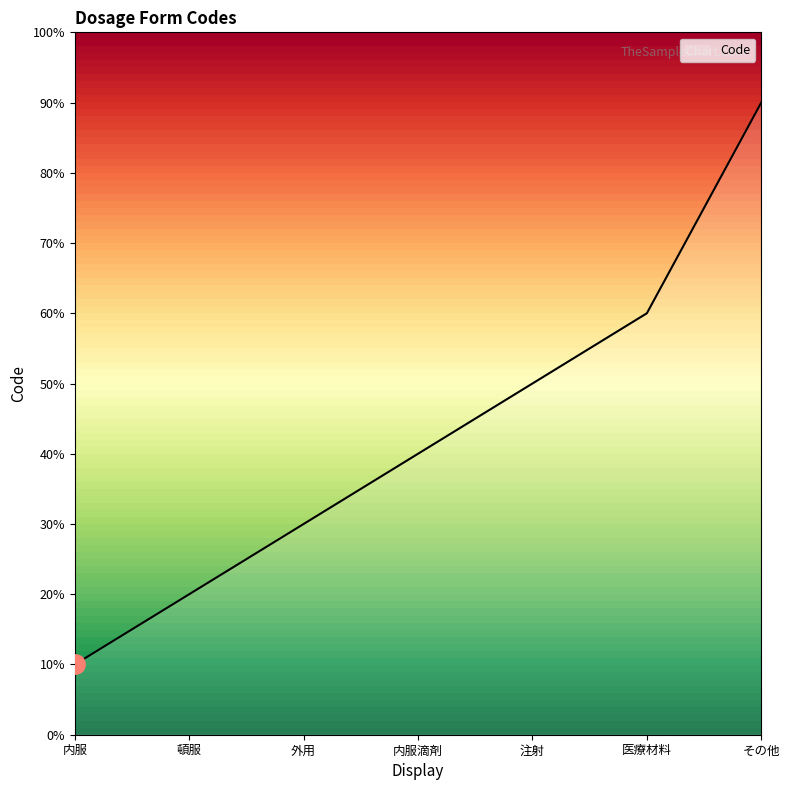

Is this an area chart (filled region under the line)?

Yes